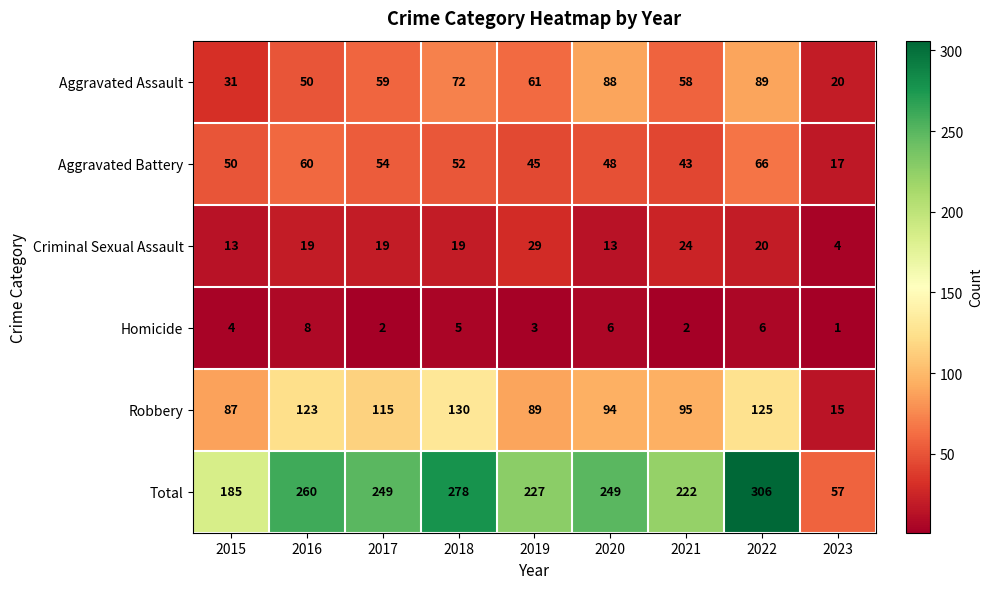

What is the average value of the Aggravated Assault series?

59